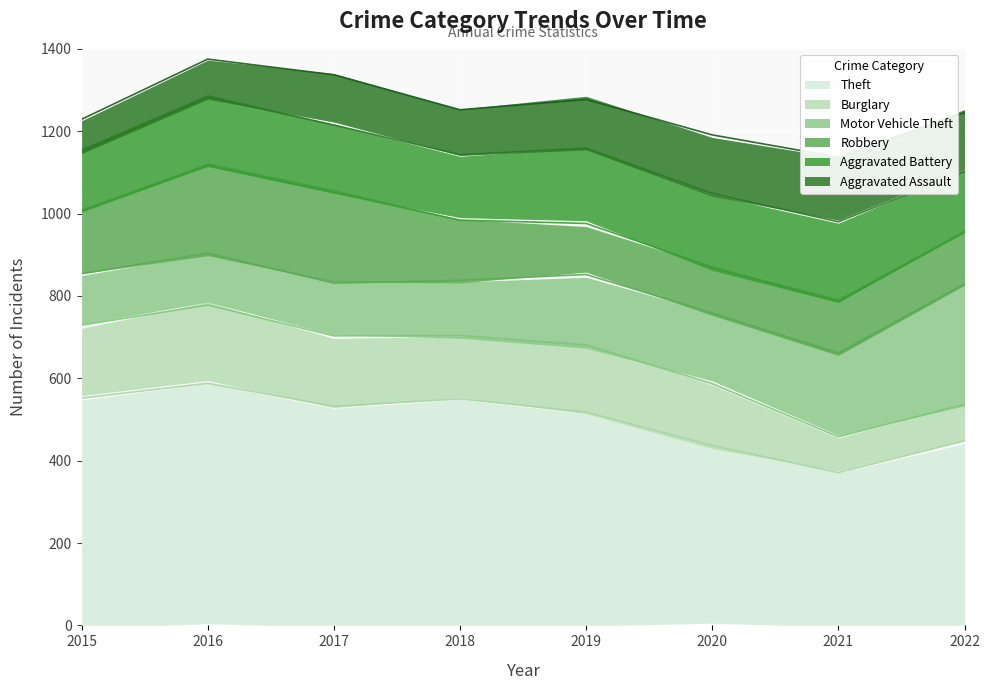

Which series ends up on top after the final intersection of Burglary and Robbery?

Robbery